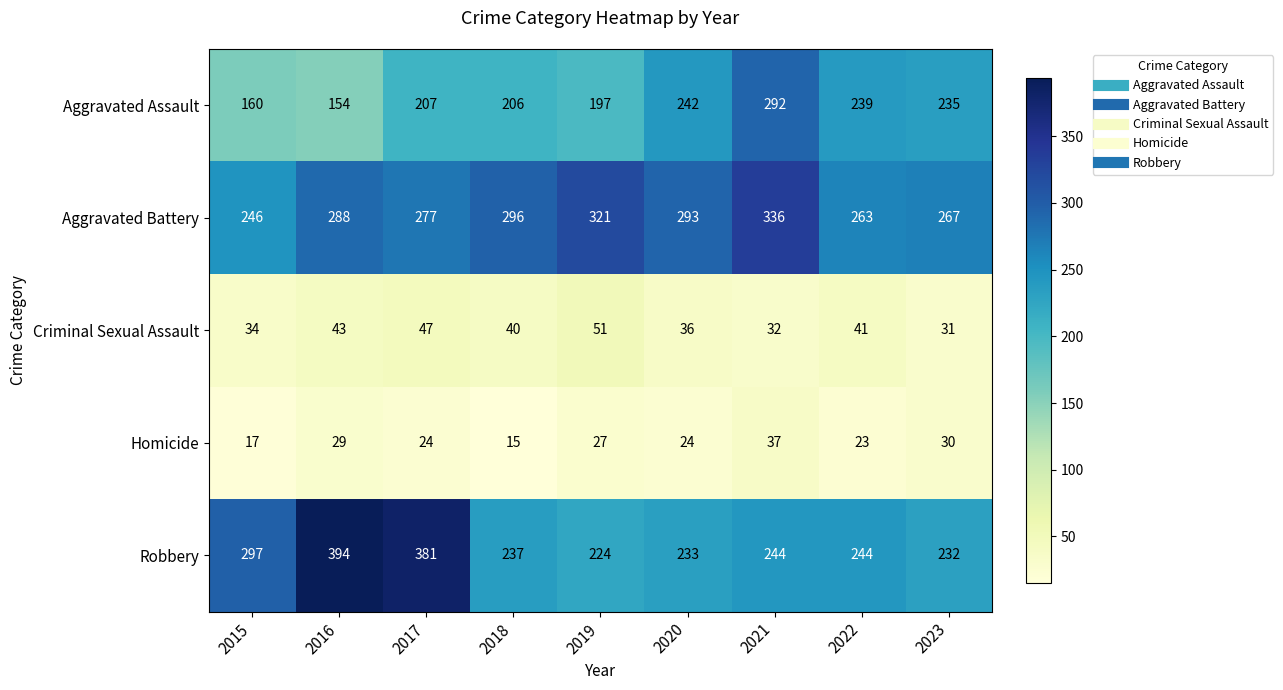

Rank the series by their maximum value, from lowest to highest.

Homicide, Criminal Sexual Assault, Aggravated Assault, Aggravated Battery, Robbery